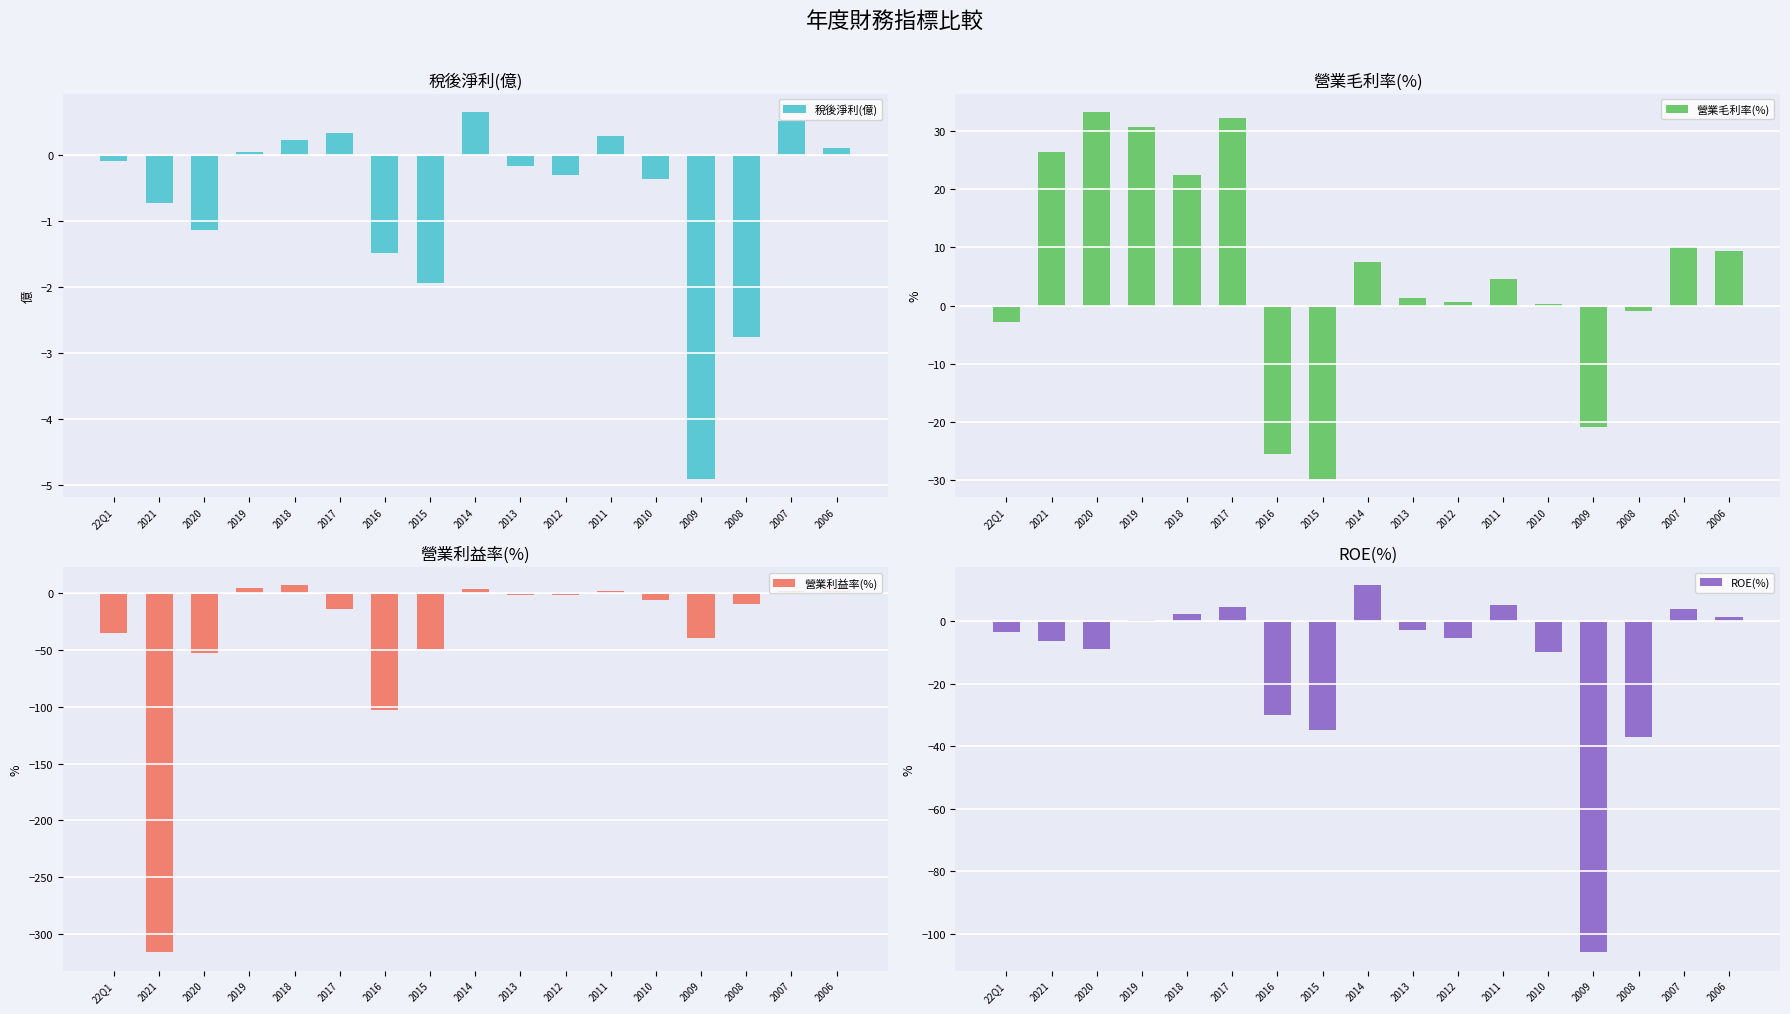

What is the label of the 16th bar from the left?

2007